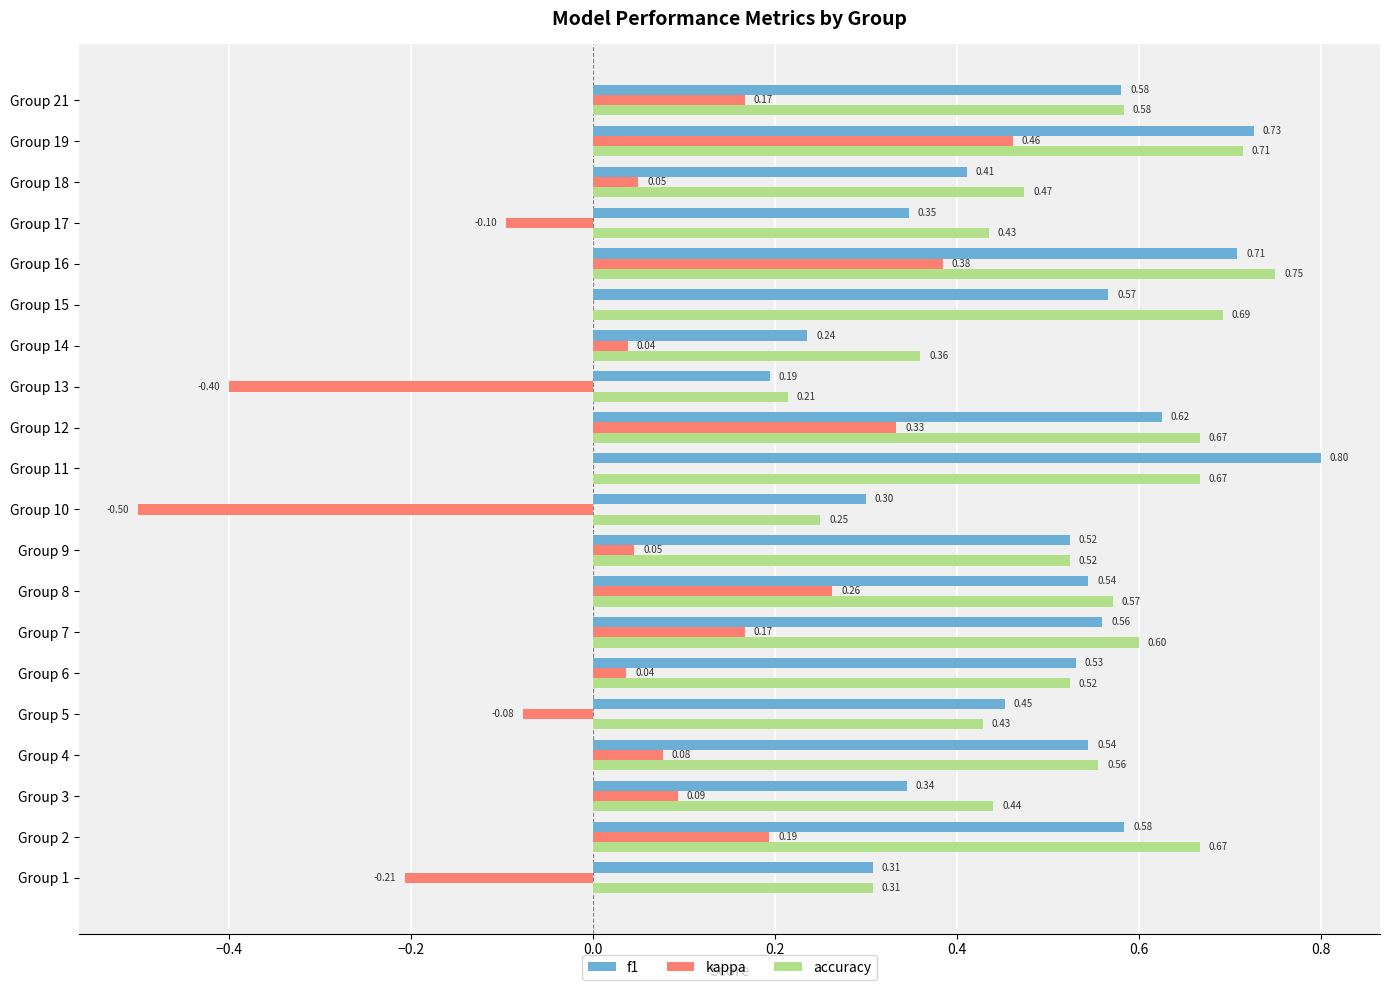

Which series has the largest total across all categories?

accuracy